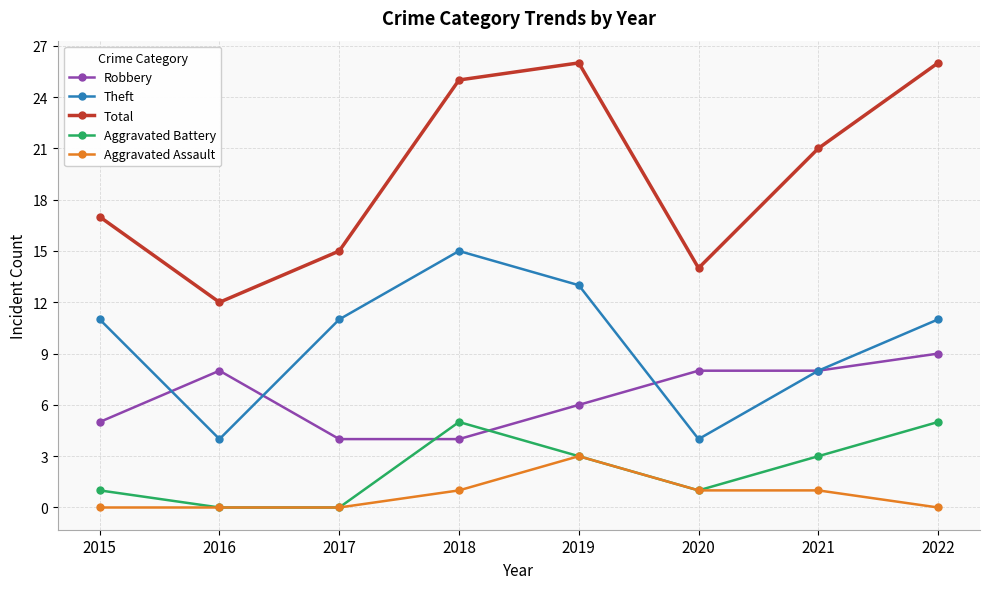

Which series has the widest spread of values?

Total